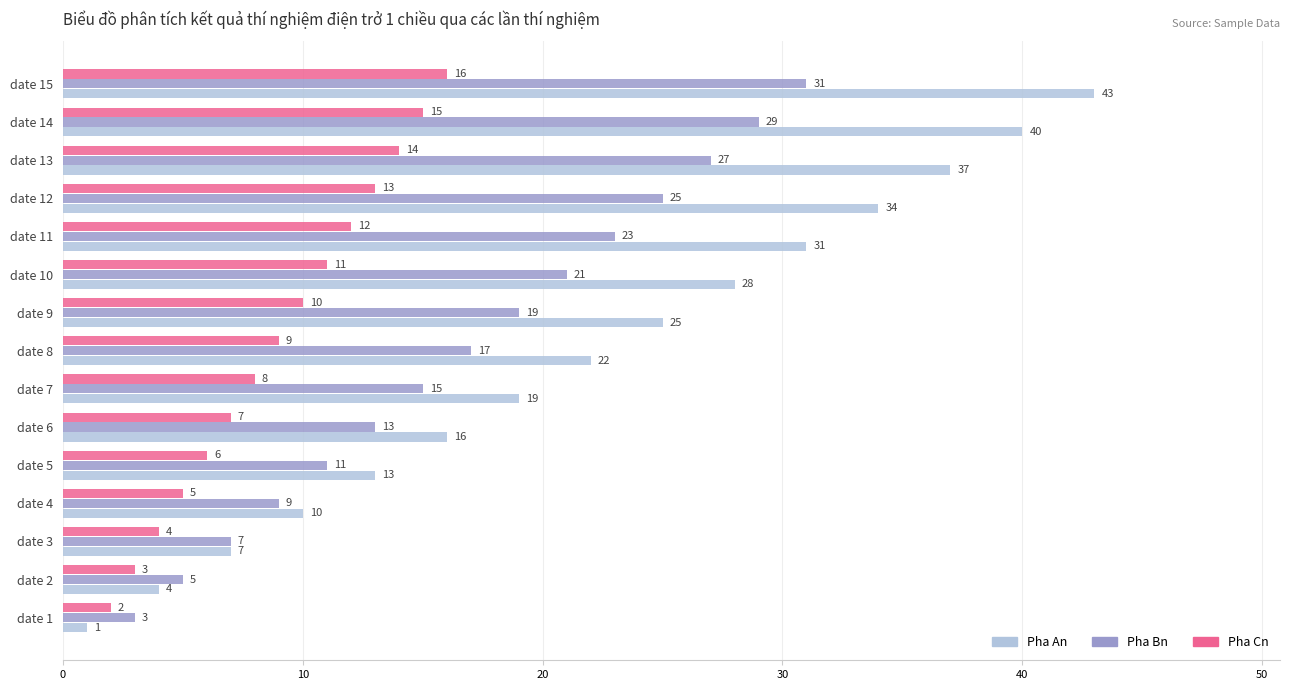

List the series in order of their peak value, lowest first.

Pha Cn, Pha Bn, Pha An